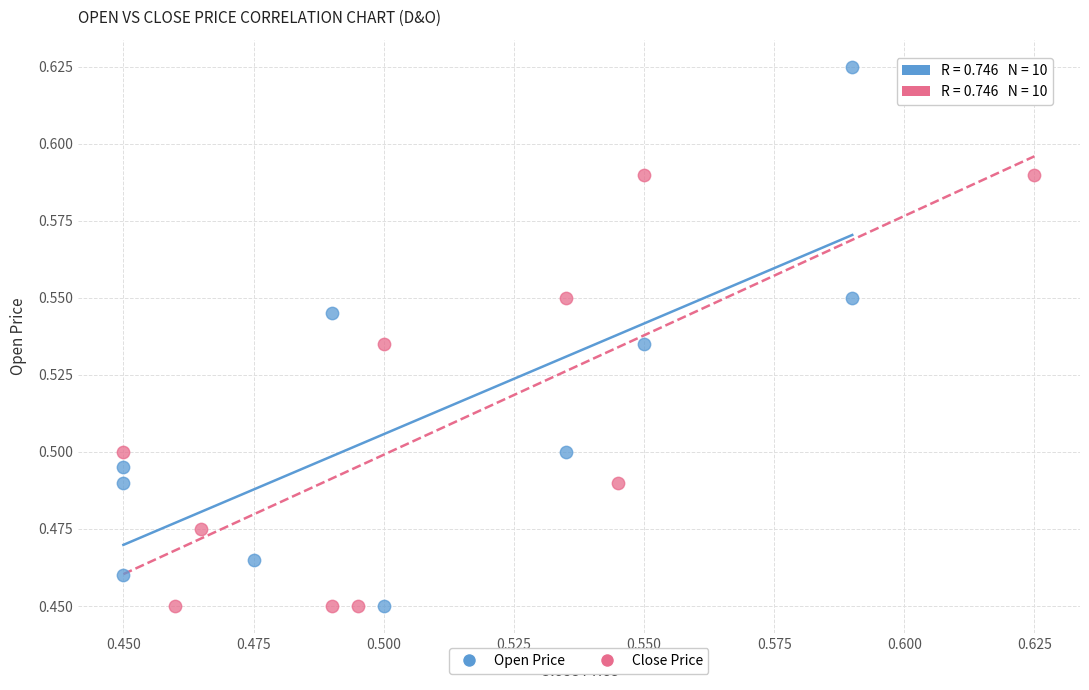

Which series has the largest Y range (max minus min)?

Open Price